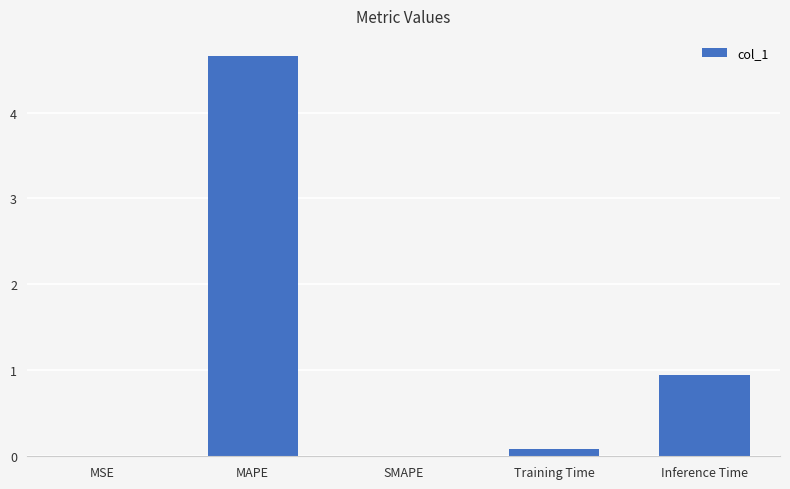

What is the difference between the values at MSE and MAPE?

4.7